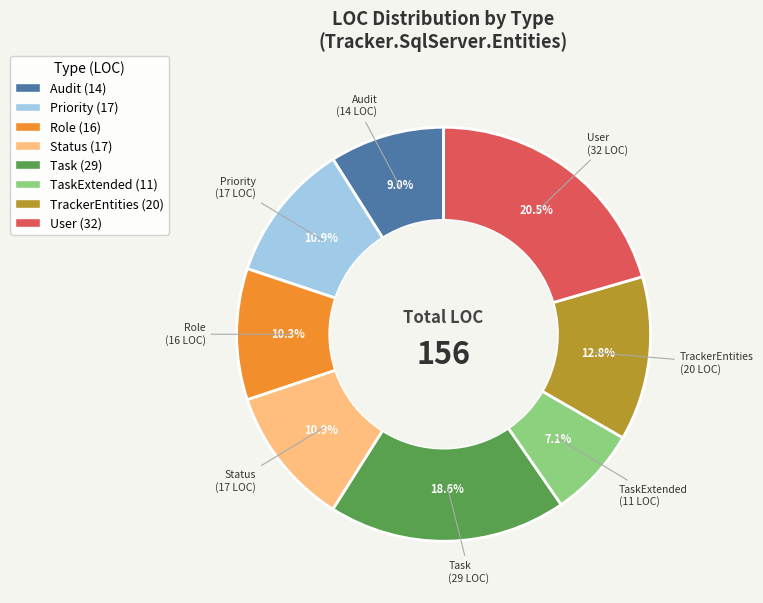

What is the smallest slice in the pie chart?

TaskExtended